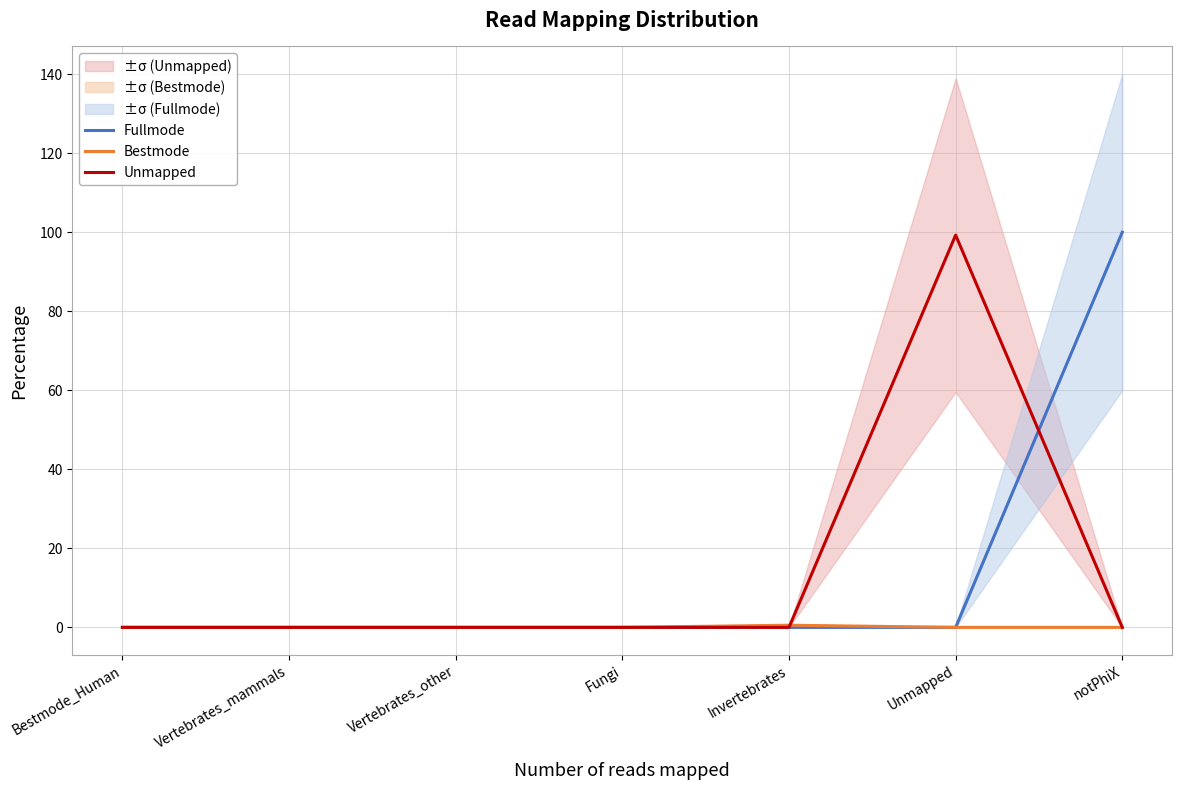

What is the label of the 6th point from the left?

Unmapped